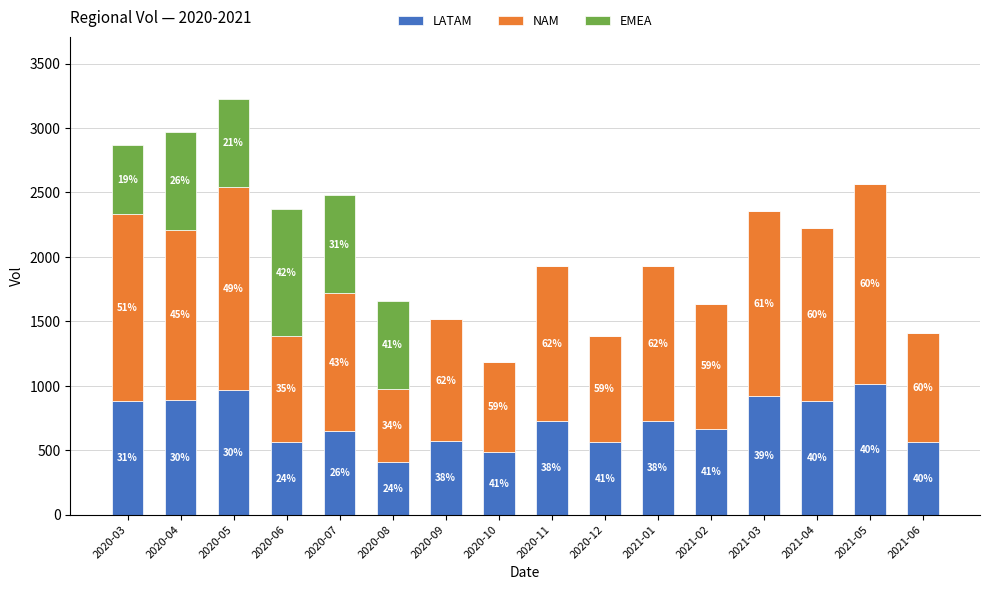

Rank the series by their average value, from lowest to highest.

EMEA, LATAM, NAM